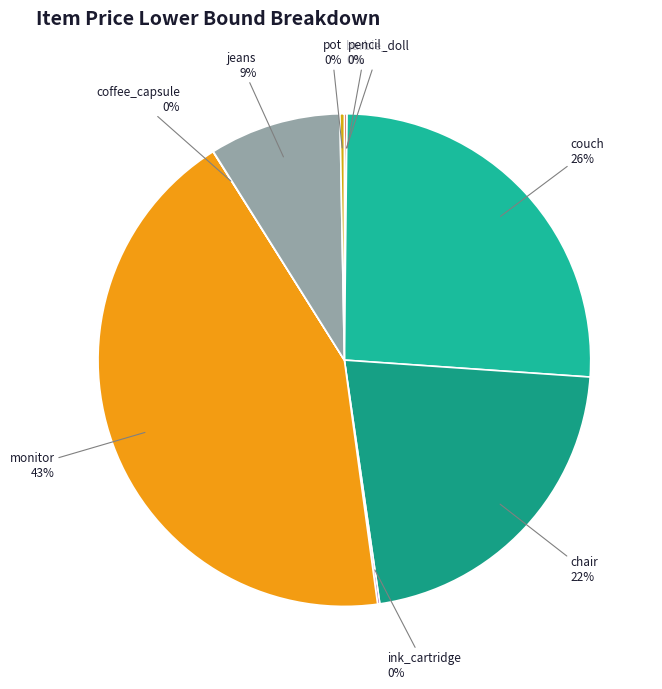

Does any single category account for the majority?

No